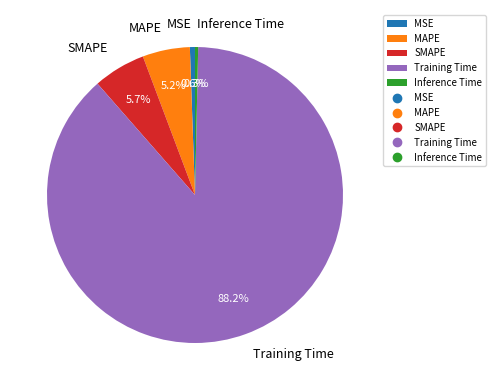

Which category has the biggest portion of the pie?

Training Time